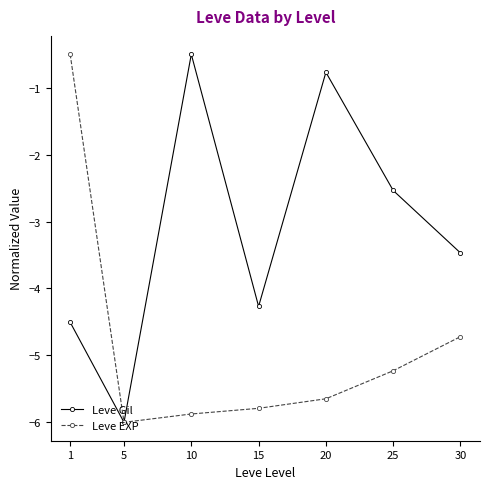

What is the total value across all series at 15?

-10.1